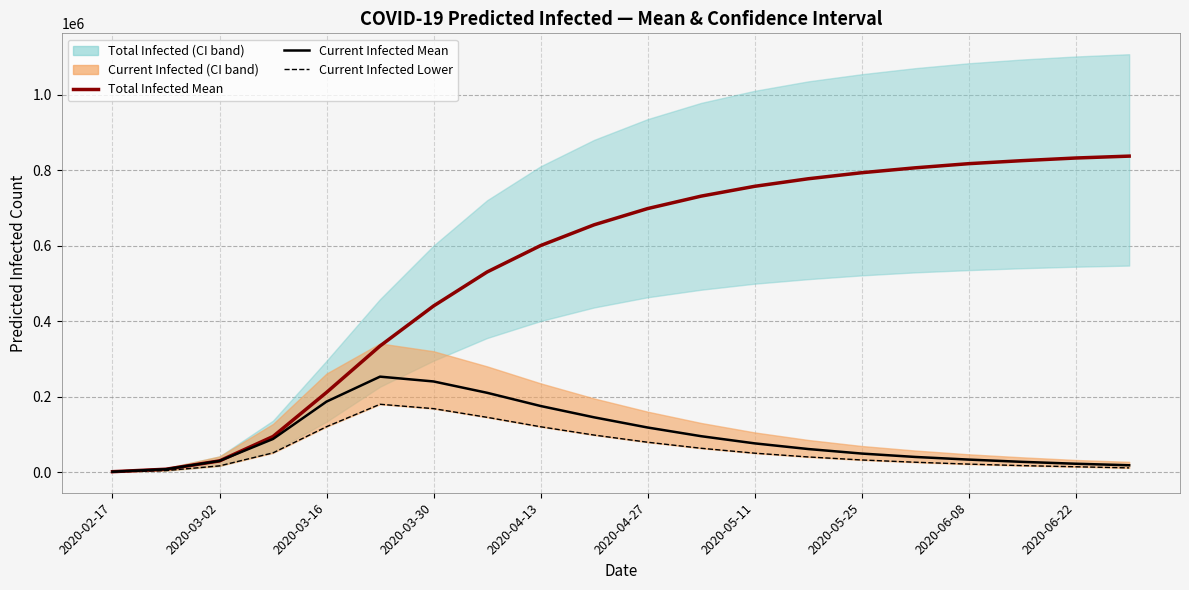

What is the difference between the maximum and minimum values in the Current Infected Lower series?

179108